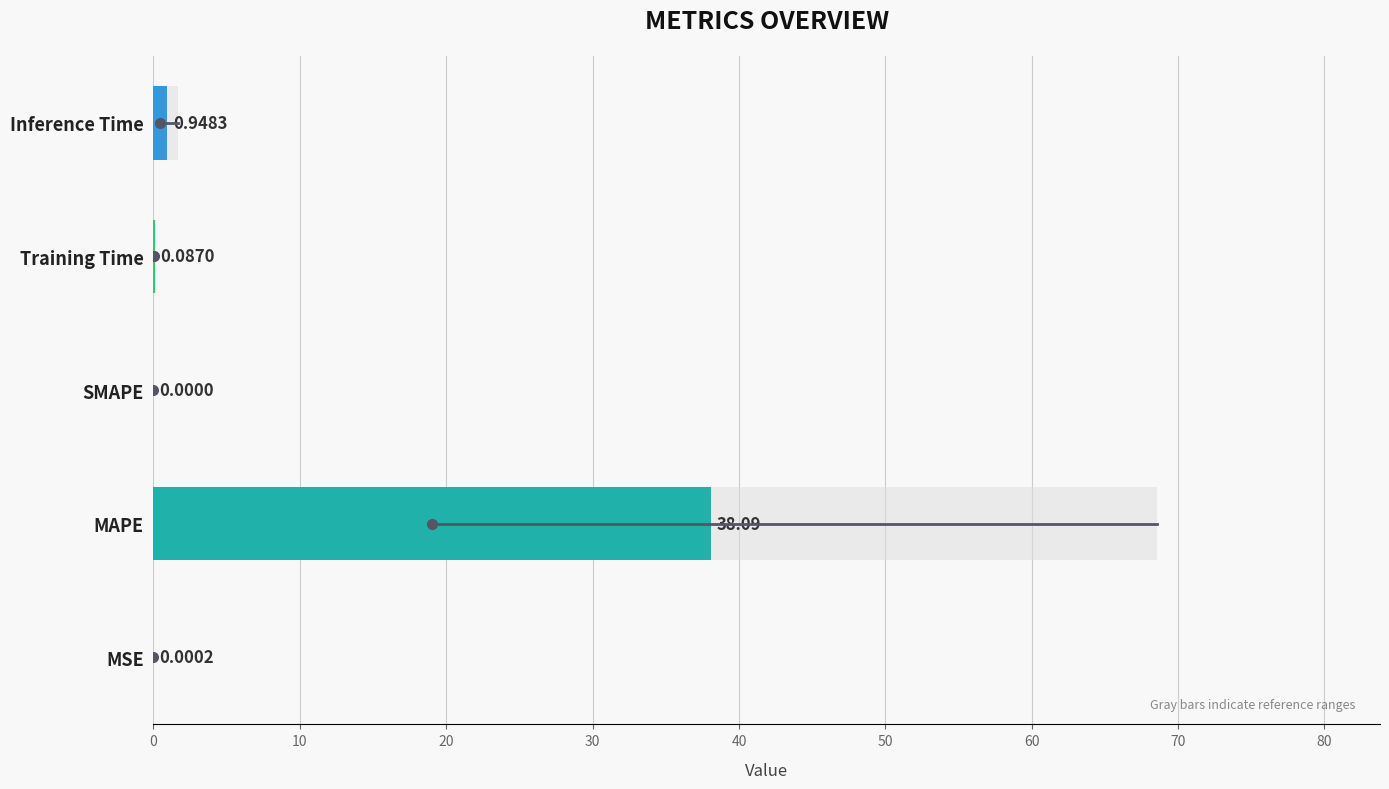

How many data points does each series have?

5